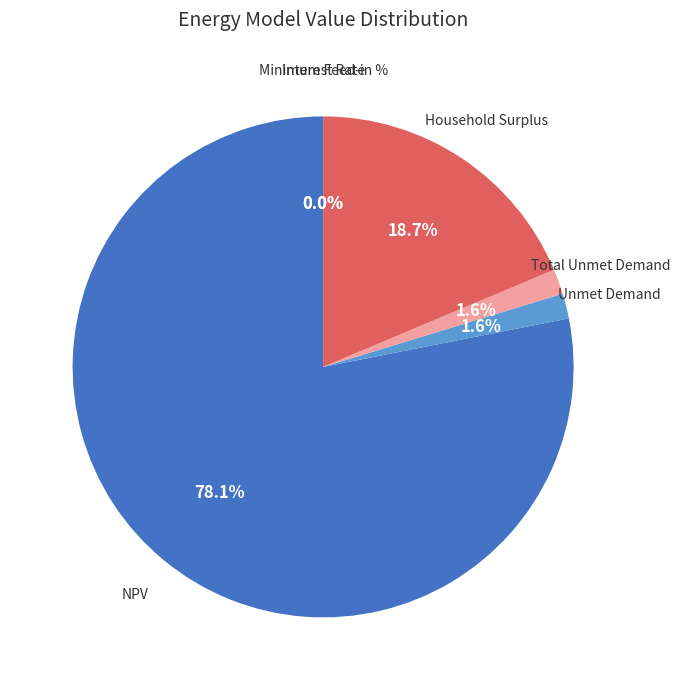

What percentage is the Total Unmet Demand slice, to the nearest percent?

2%